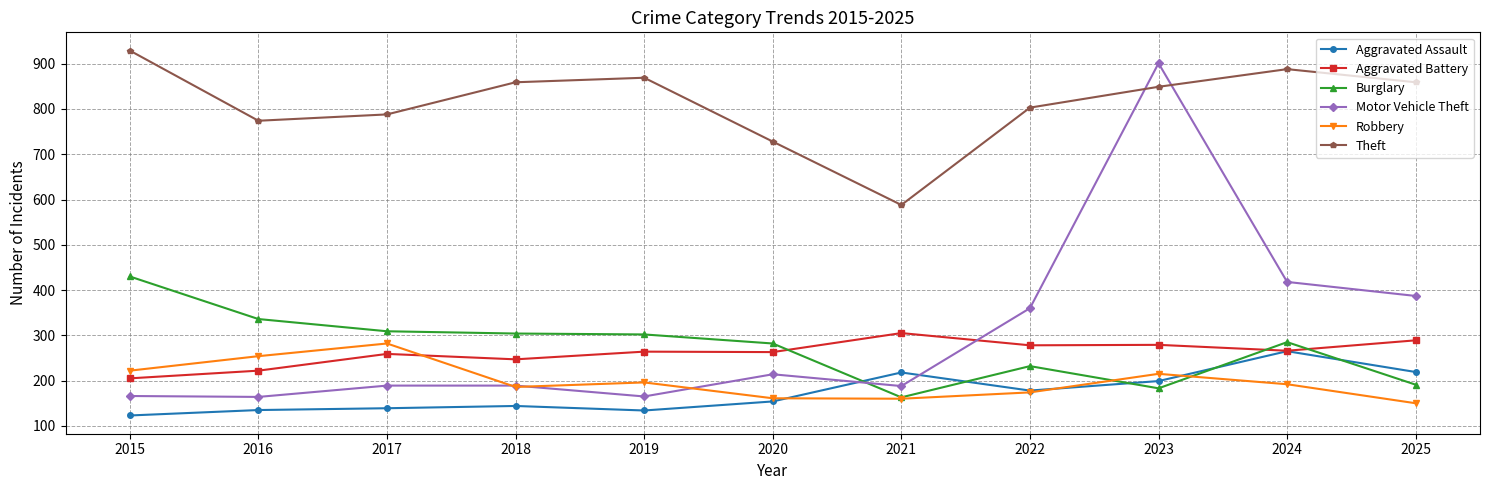

Which series changed the most between 2021 and 2025?

Theft